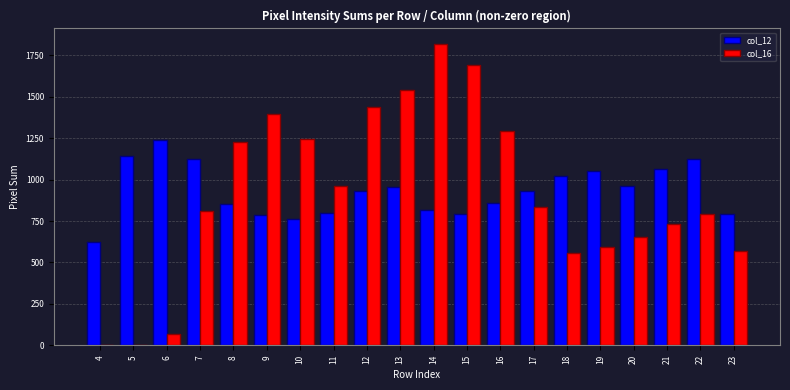

Between 7 and 15, which series saw the biggest shift?

col_16